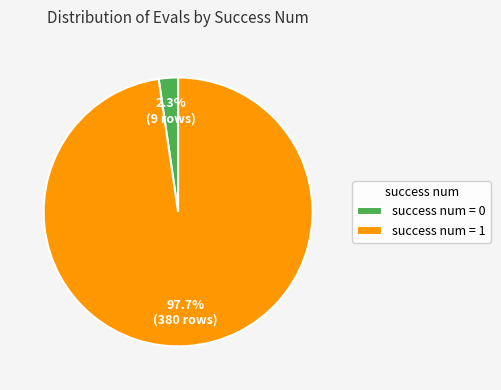

Which has a higher value, success num = 1 or success num = 0?

success num = 1